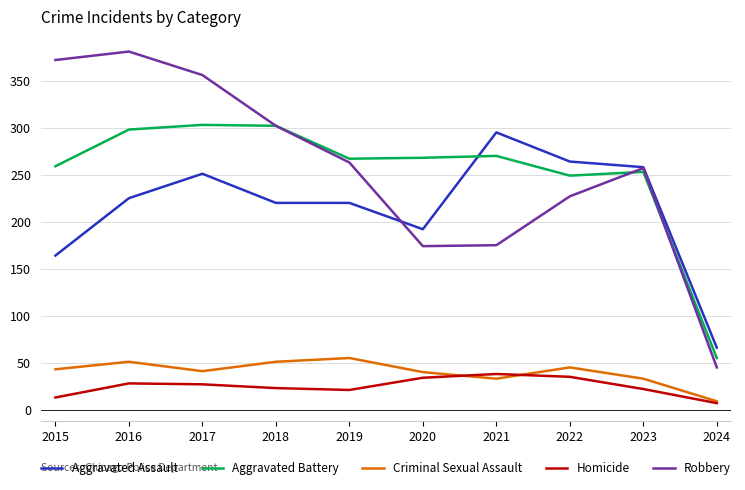

Is this an area chart (filled region under the line)?

No